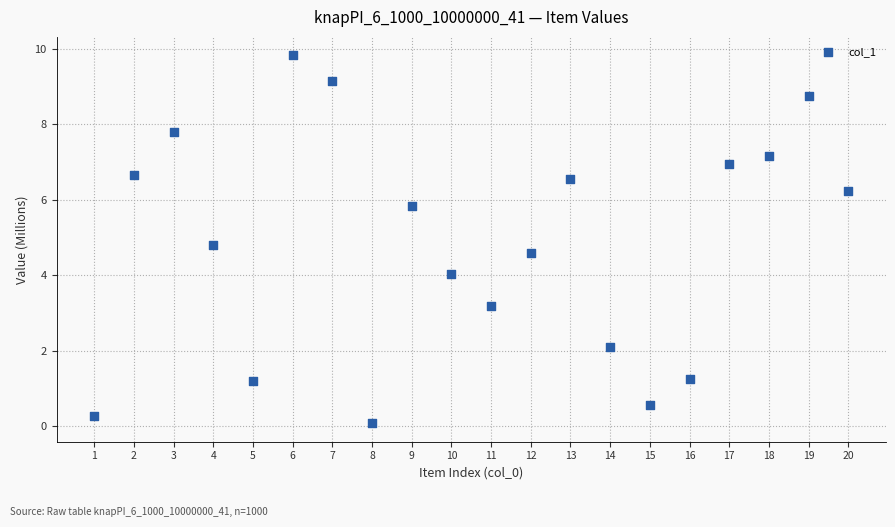

What is the range of Y values (max minus min)?

9.8